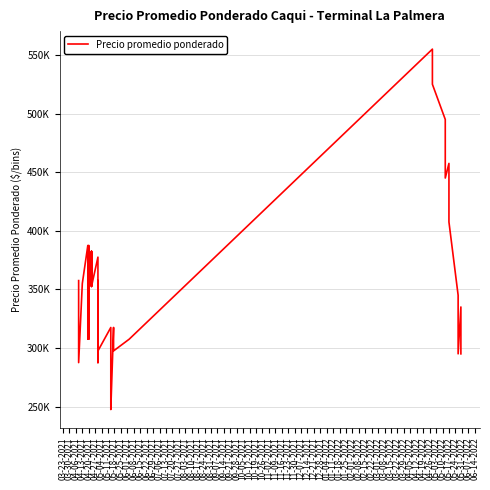

Where is the first local maximum?

04-13-2021